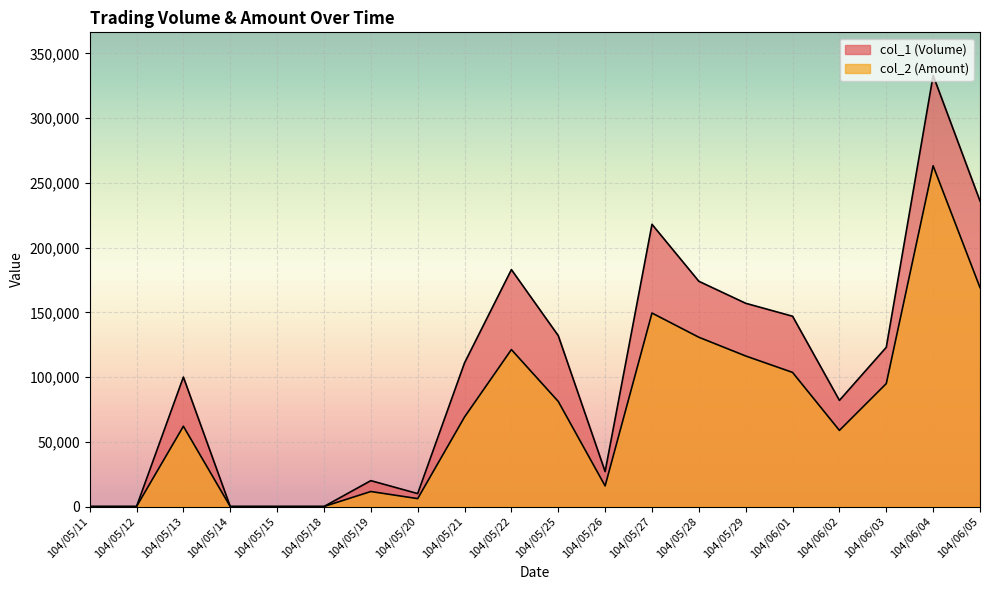

What position from the right is 104/06/02?

4